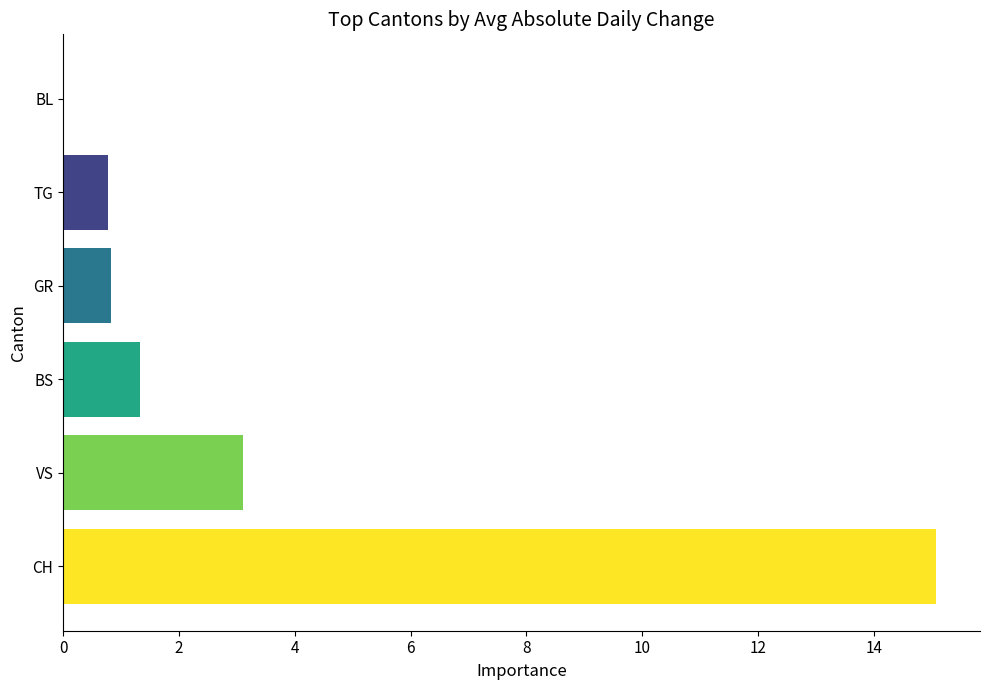

What is the spread (max minus min) of values at BS?

14.3